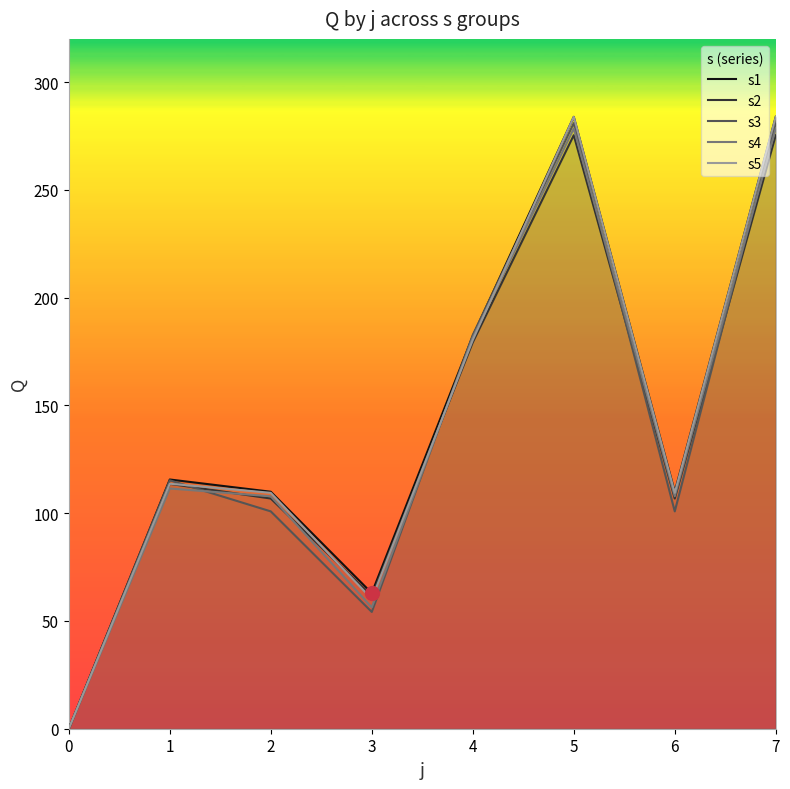

List the labels in order of s3 value, largest first.

5, 7, 4, 1, 2, 6, 3, 0